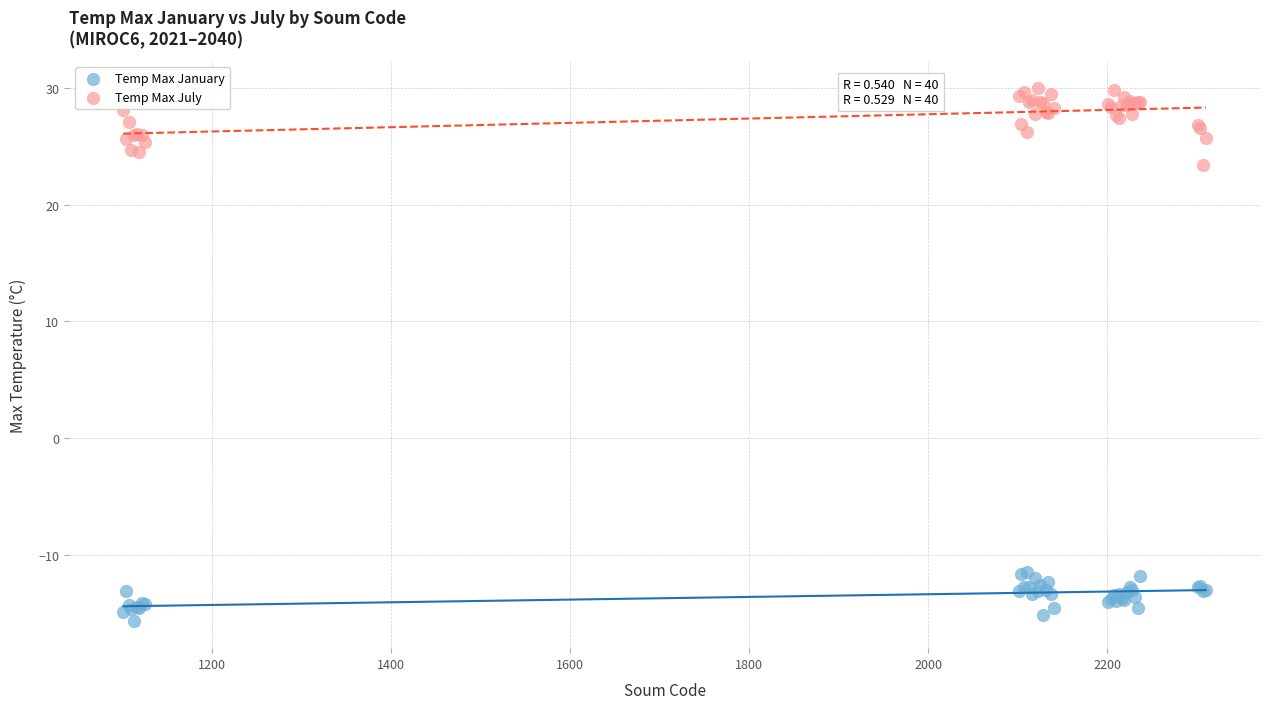

What is the X range (max minus min) for the scatter plot?

1209.0